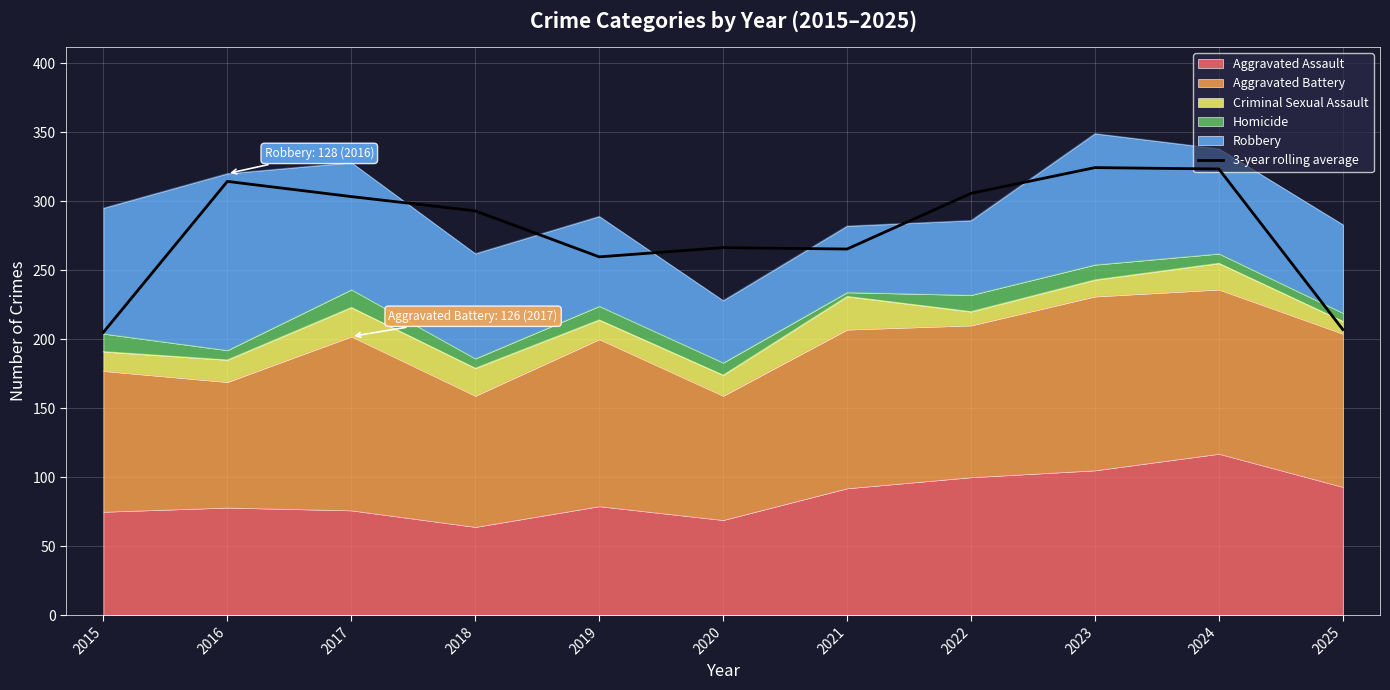

How many lines are shown in the chart?

1